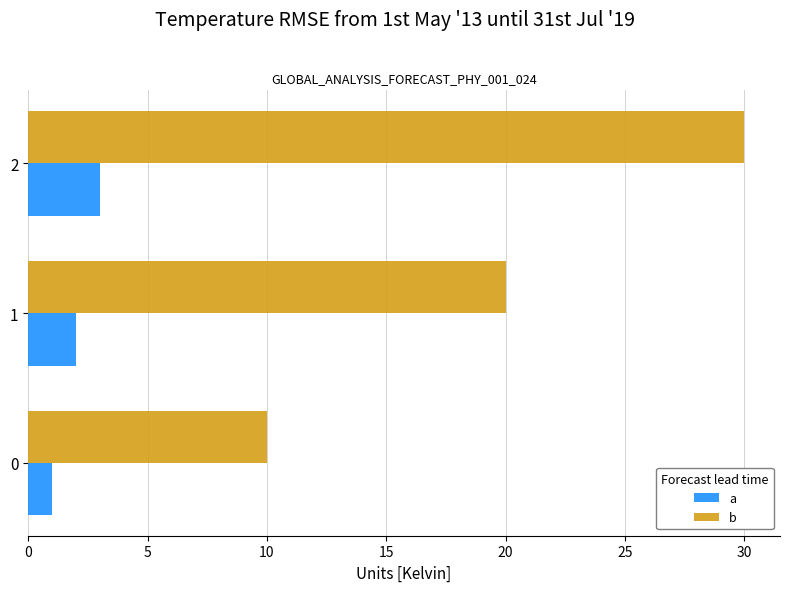

What is the difference between the second highest and minimum values in the a series?

1